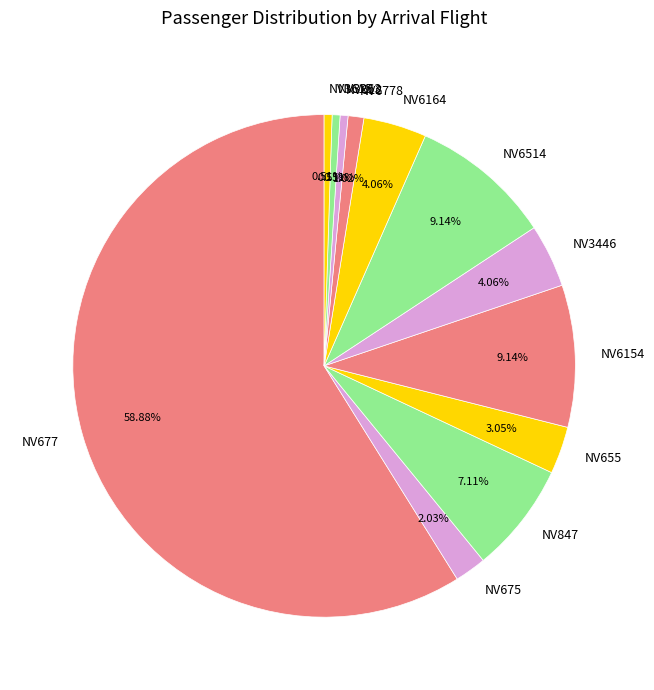

Approximately how many times larger is the value at NV675 compared to NV3615?

4.0